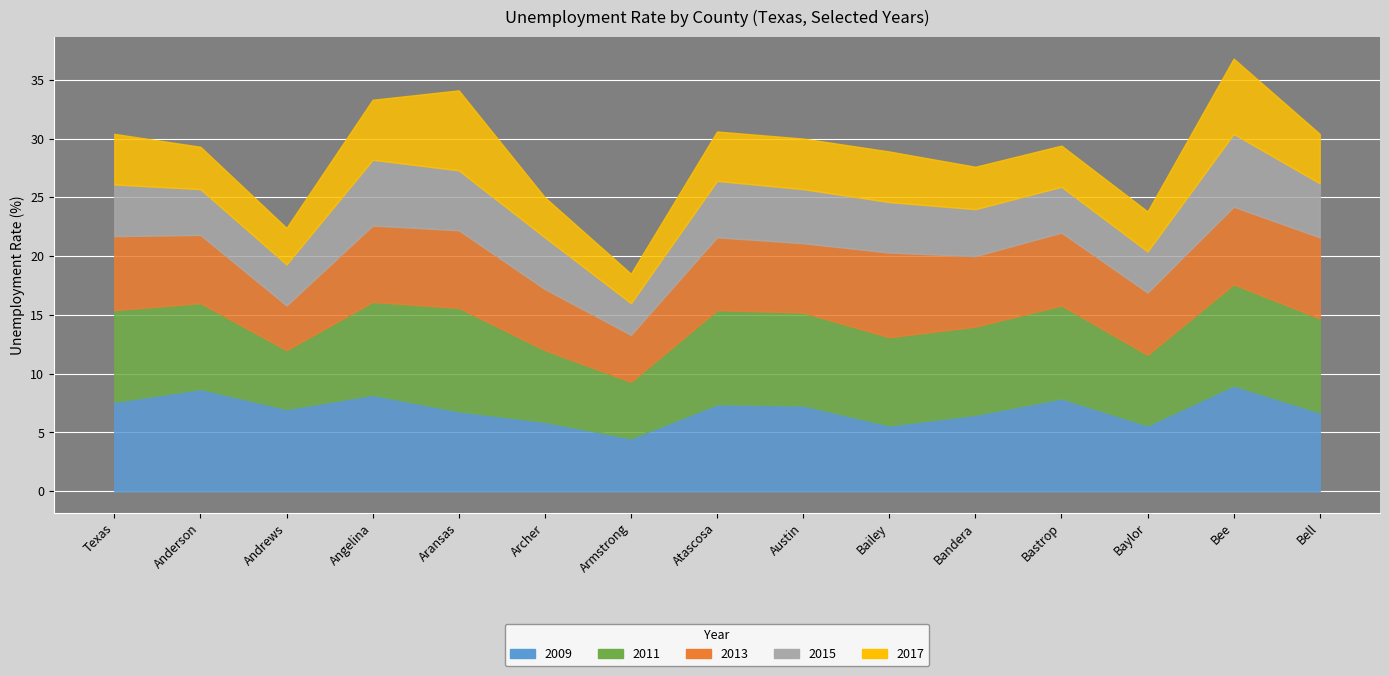

Which series ends up on top after the final intersection of 2017 and 2015?

2015